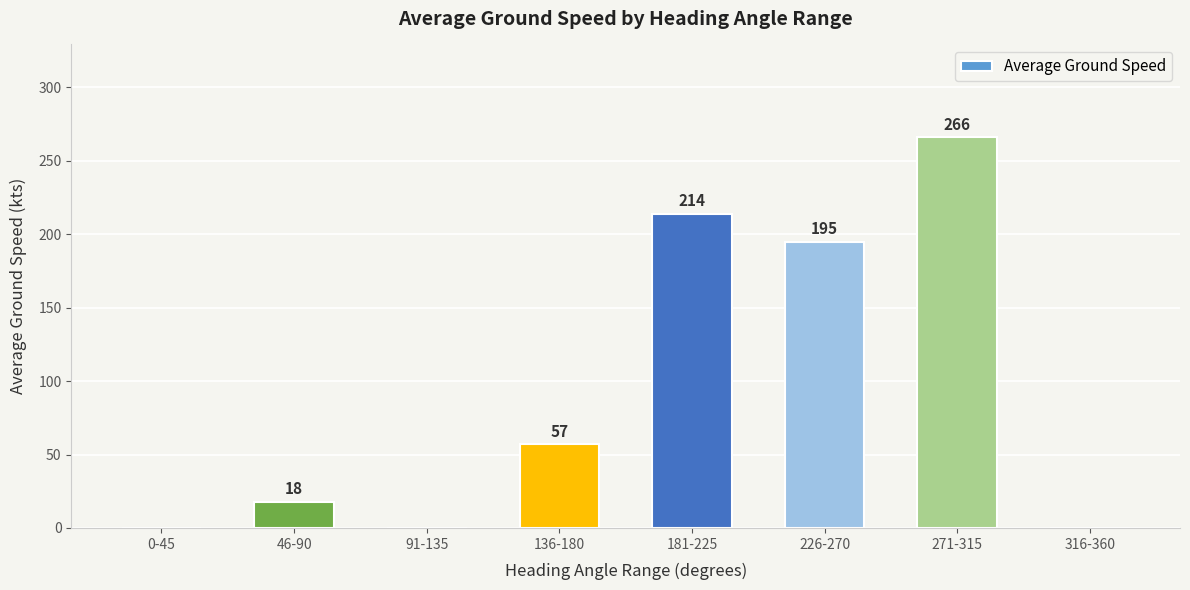

Reading left to right, extract all data points from this chart.

0	18	0	57	214	195	266	0